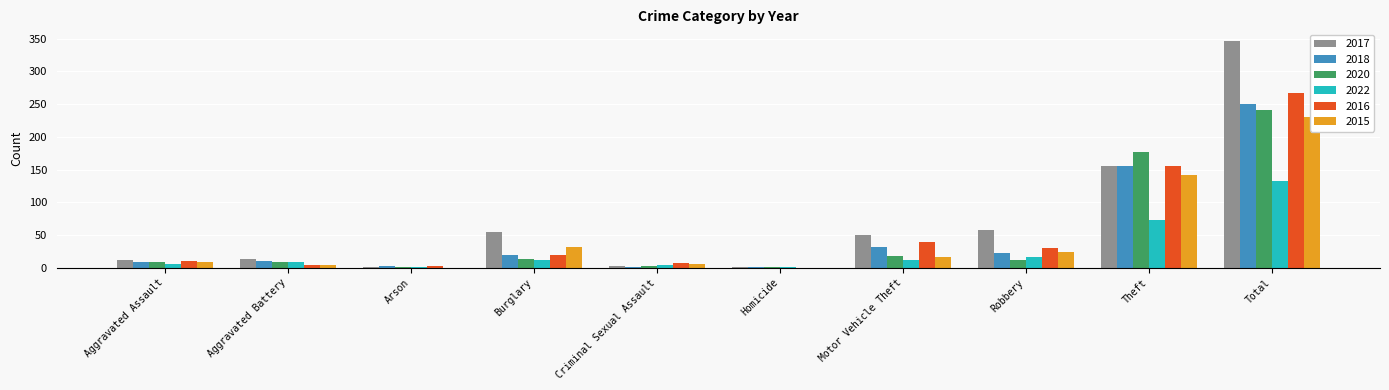

At which label does 2022 reach its peak?

Total